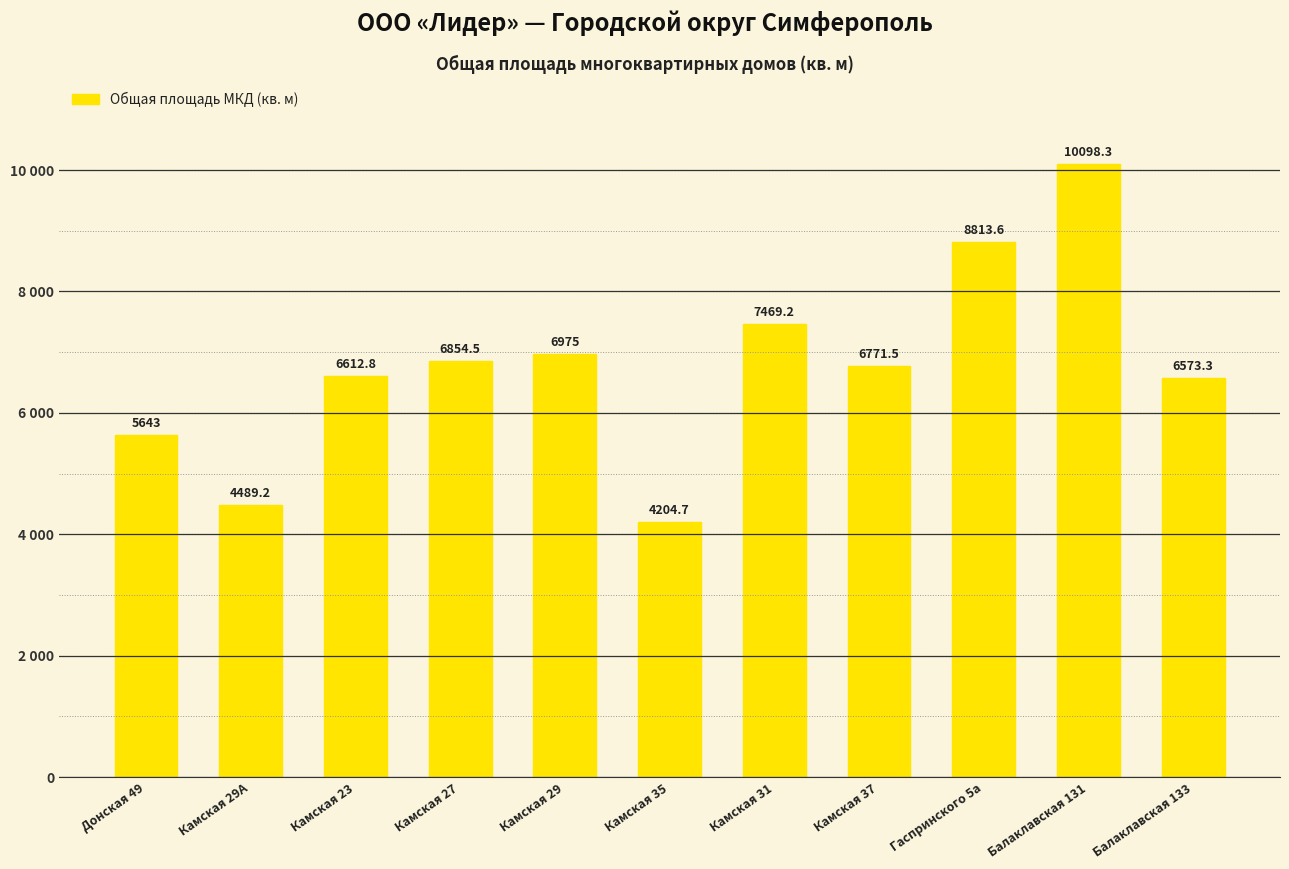

Which category has the lowest value across all series?

Камская 35